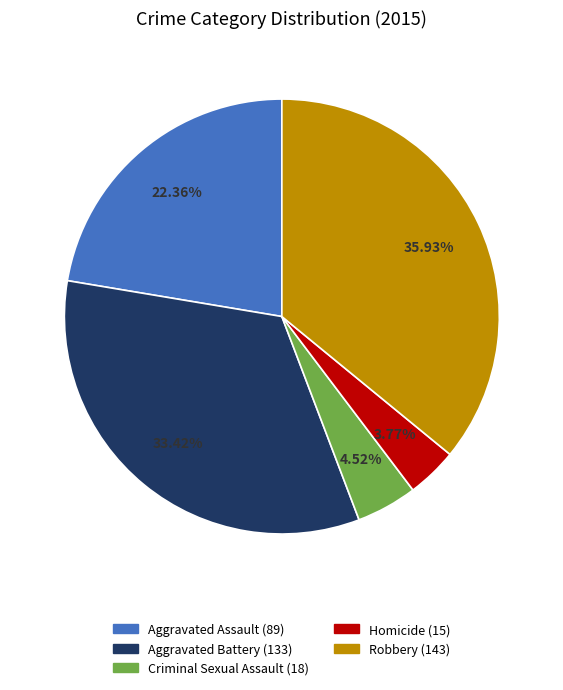

Which category has the biggest portion of the pie?

Robbery